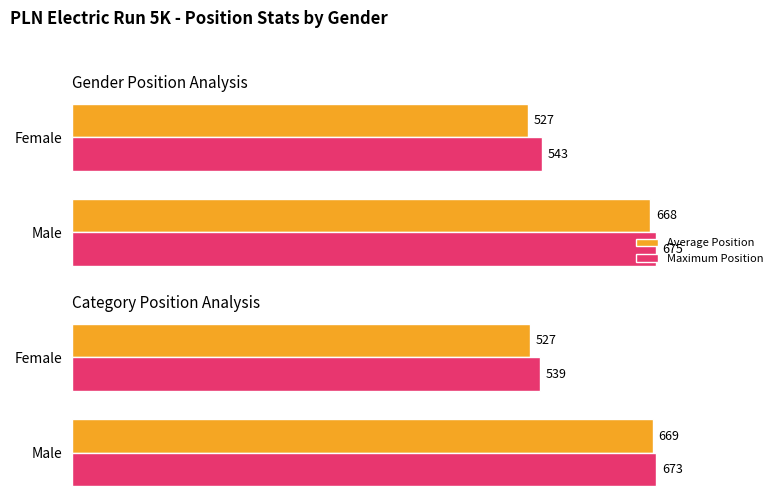

Which series has the widest spread of values?

Average Position